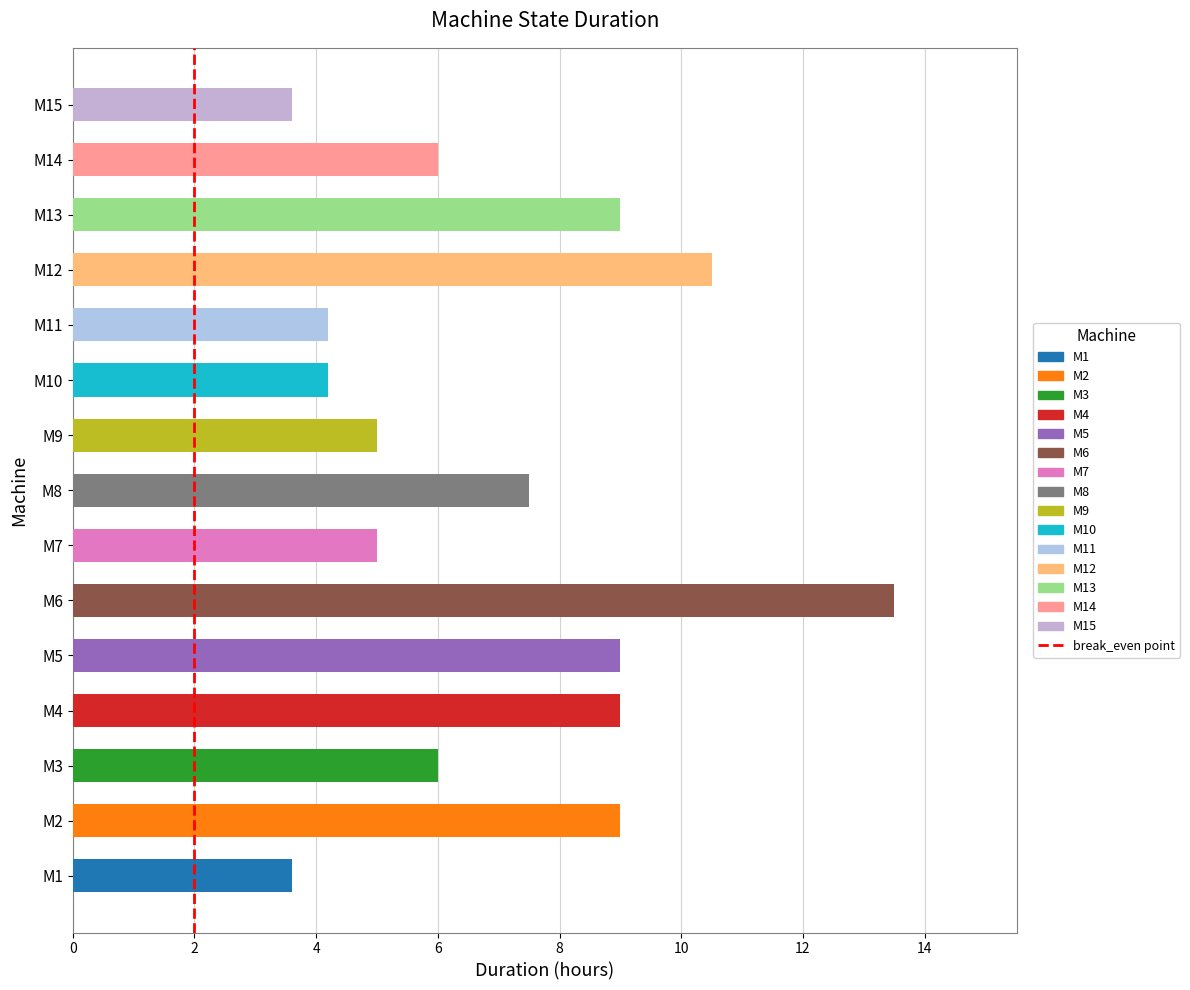

Does the chart contain stacked bars?

No